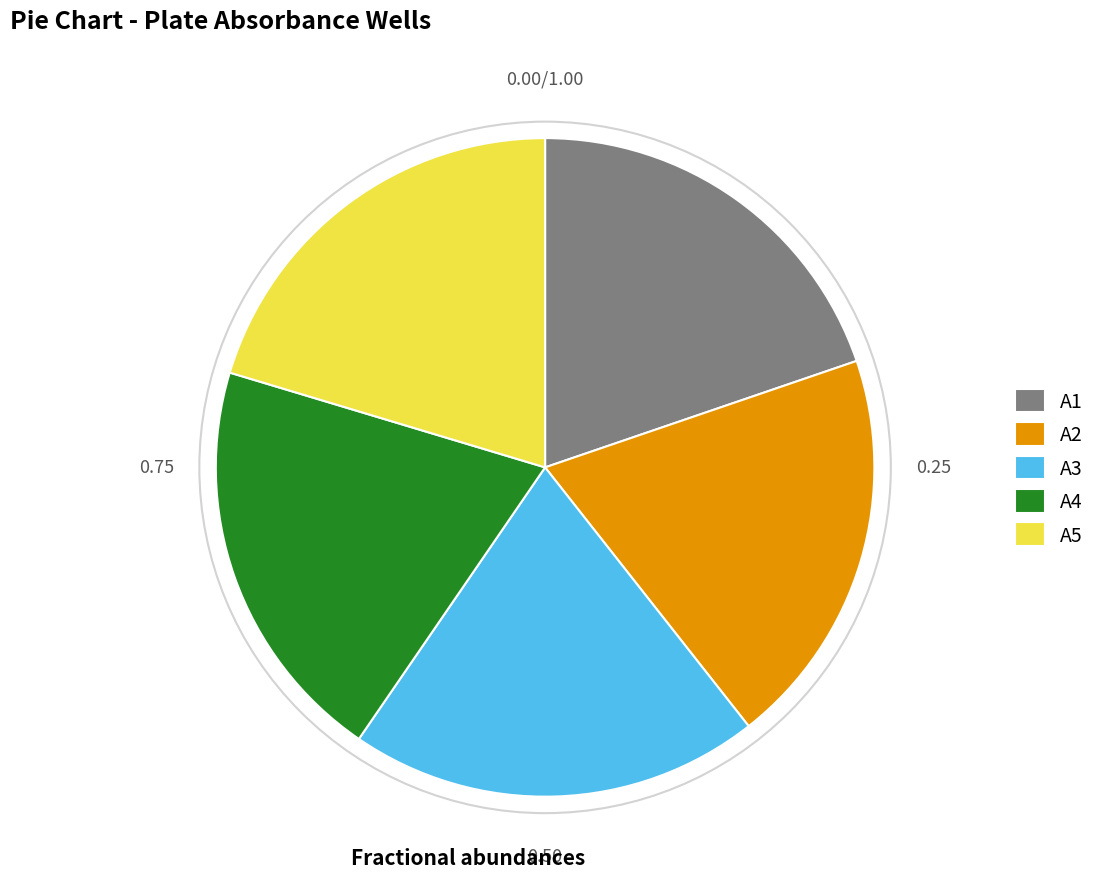

Is there a majority slice in this chart?

No